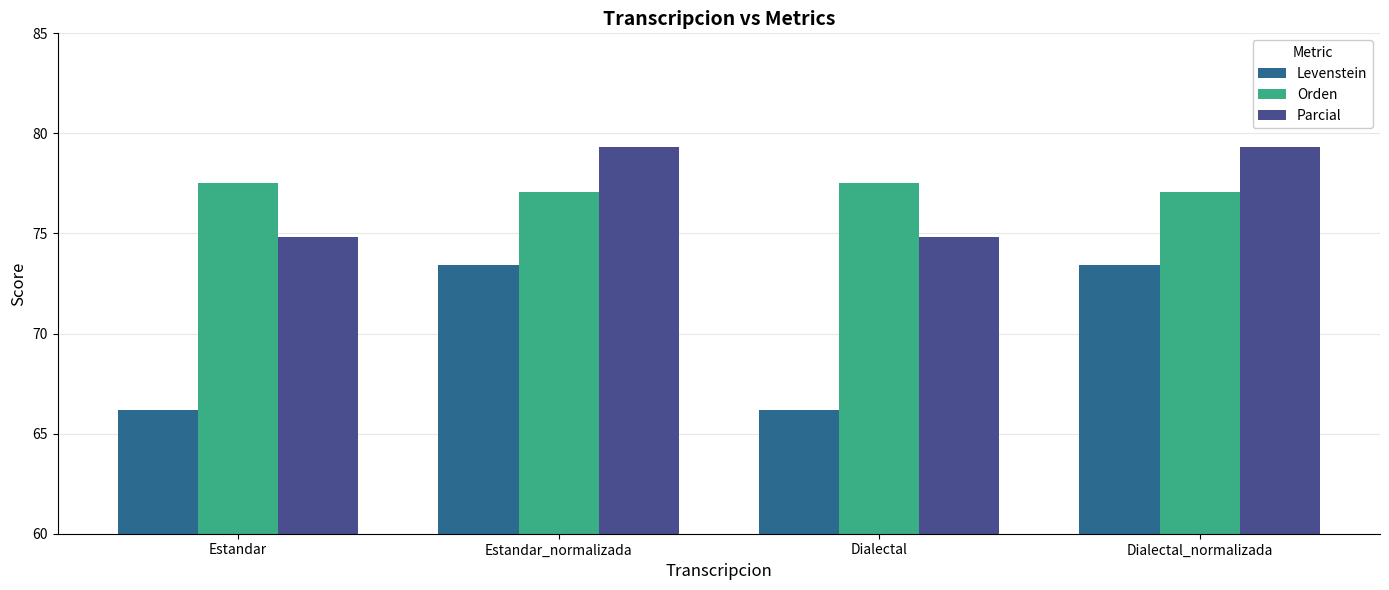

What is the spread (max minus min) of values at Dialectal_normalizada?

5.9